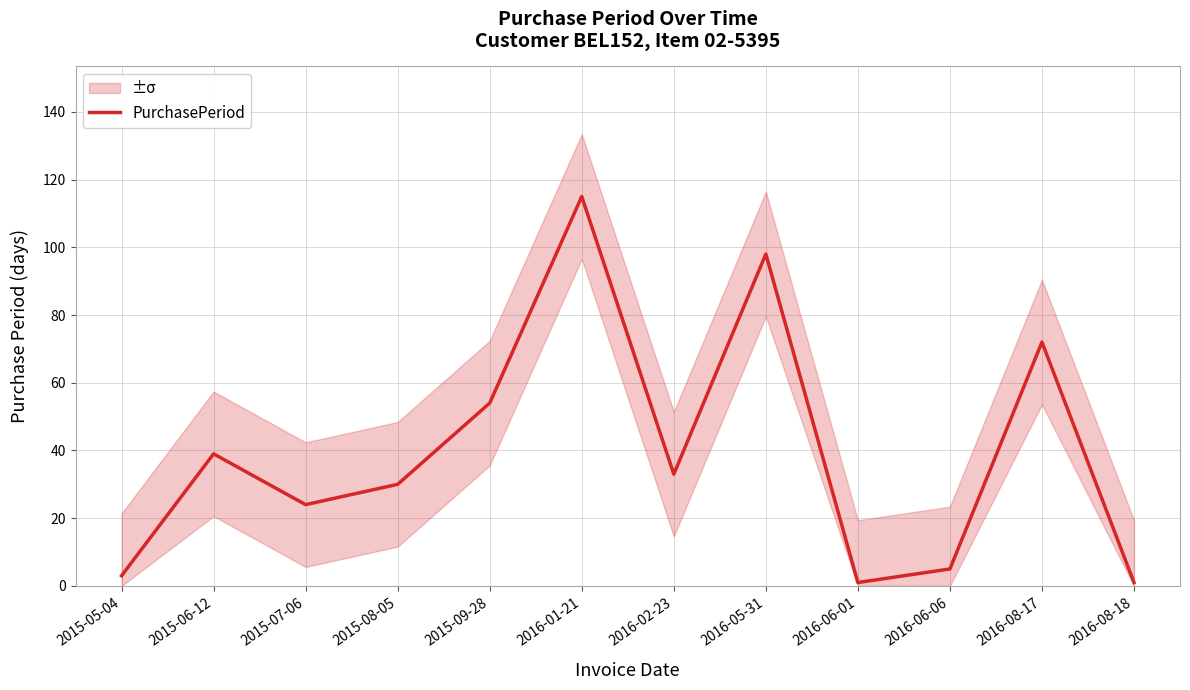

Where is the data nearest to the value 58?

2015-09-28